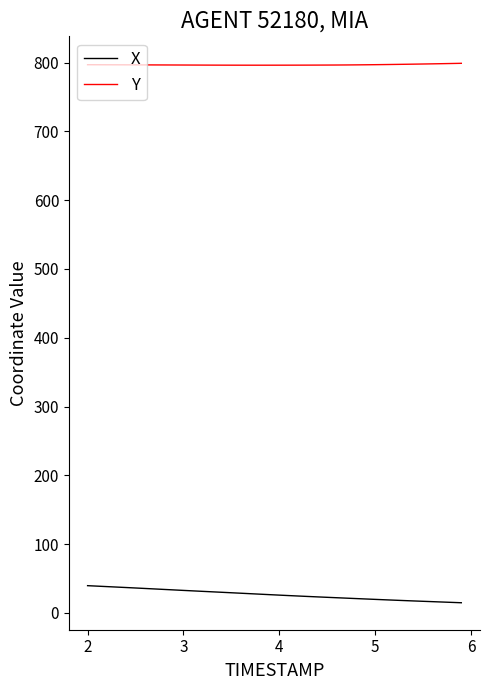

Which series has the largest total across all categories?

Y